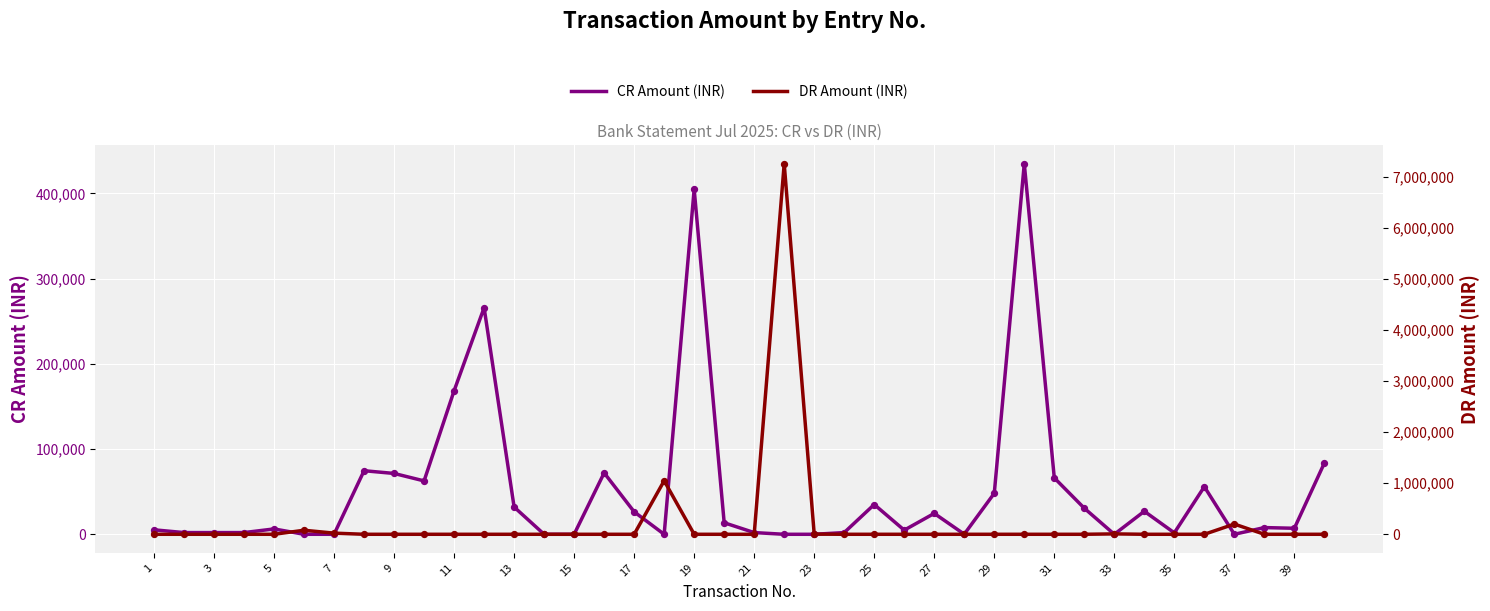

Which series has the largest total across all categories?

DR Amount (INR)